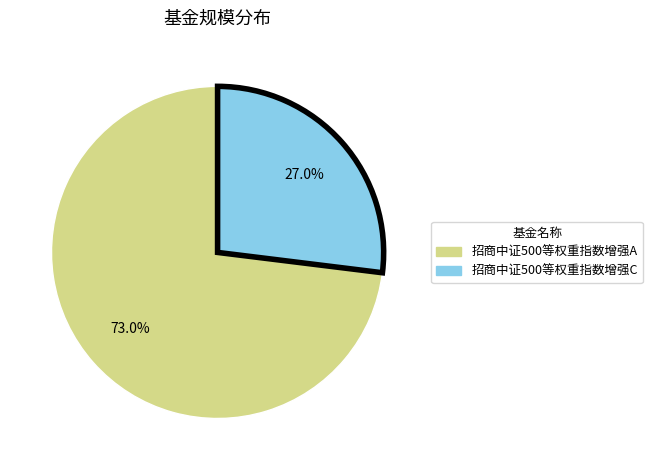

To the nearest percent, what percentage of the pie is 招商中证500等权重指数增强A?

73%